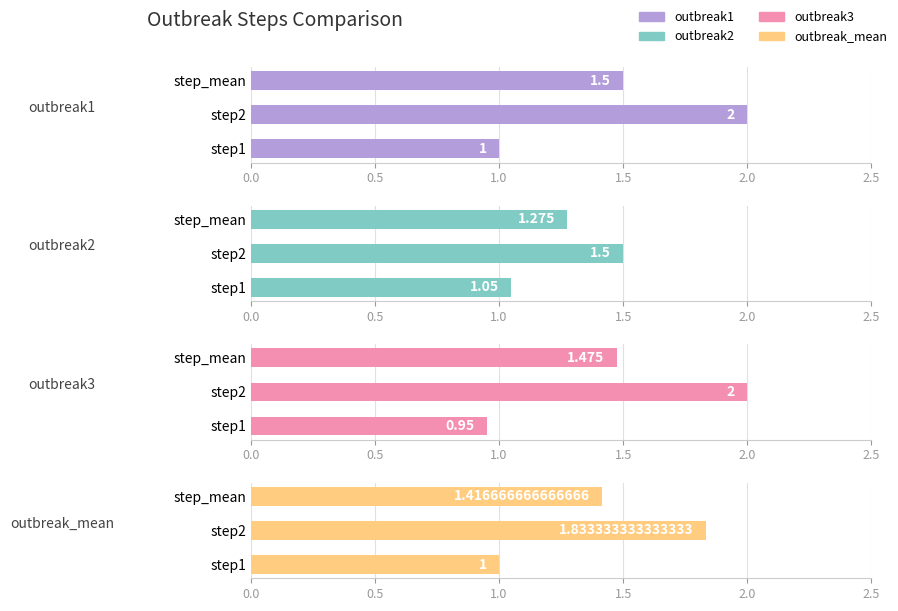

What is the greatest value displayed?

2.0